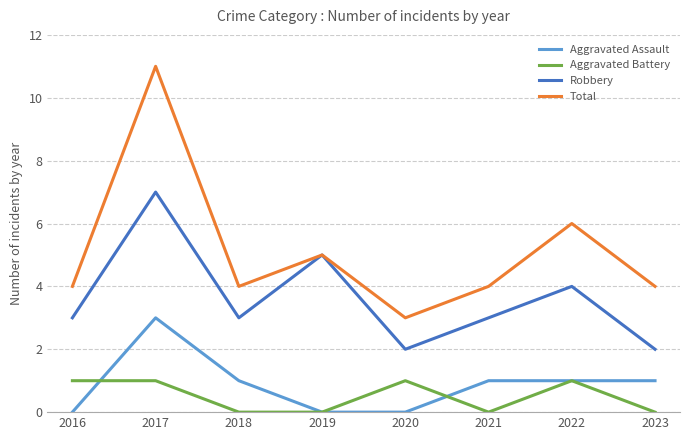

Rank the series by their maximum value, from highest to lowest.

Total, Robbery, Aggravated Assault, Aggravated Battery